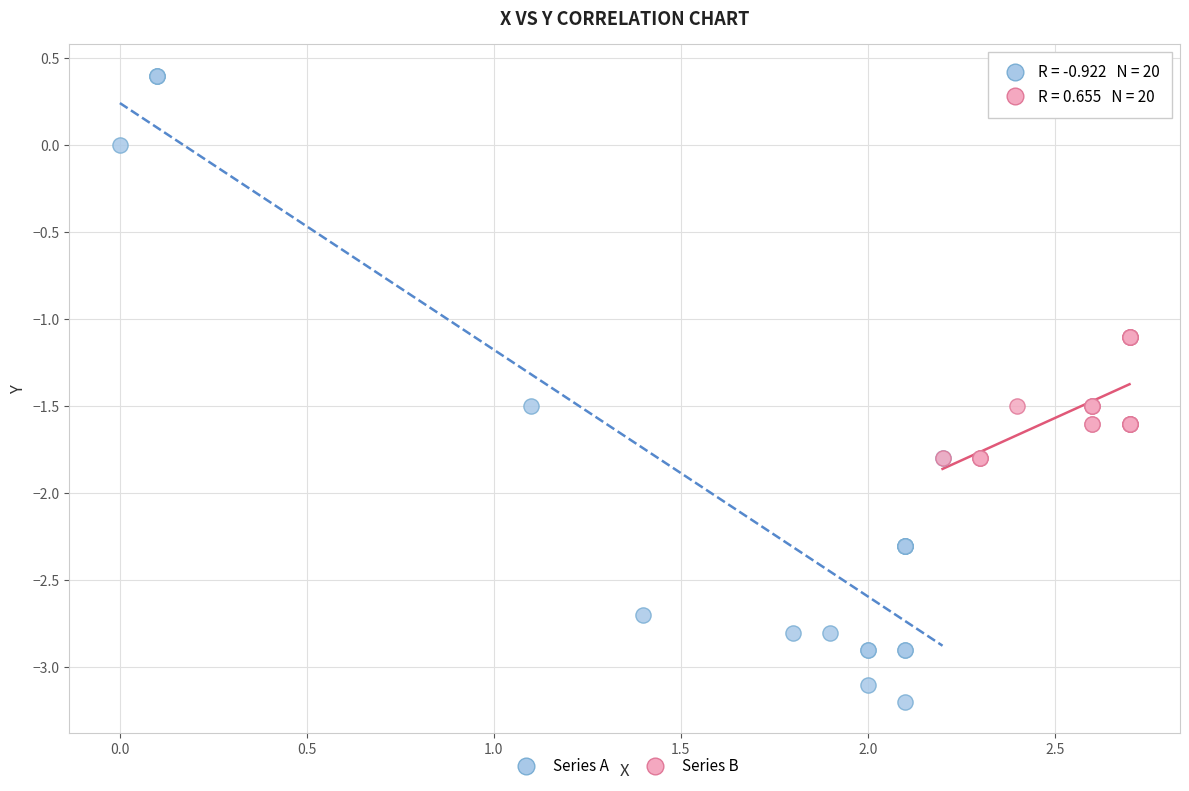

Which series contains the lowest Y value?

Series A